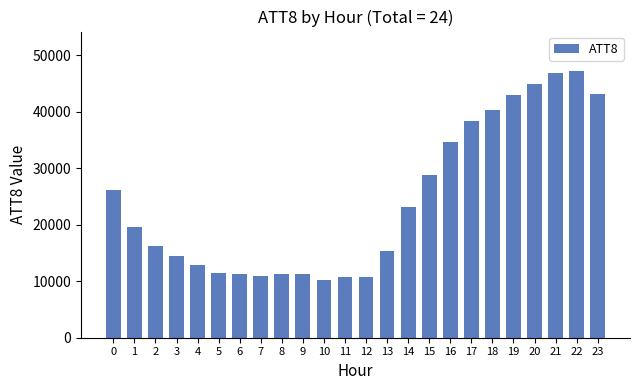

What is the value of the 2nd bar from the left?

19500